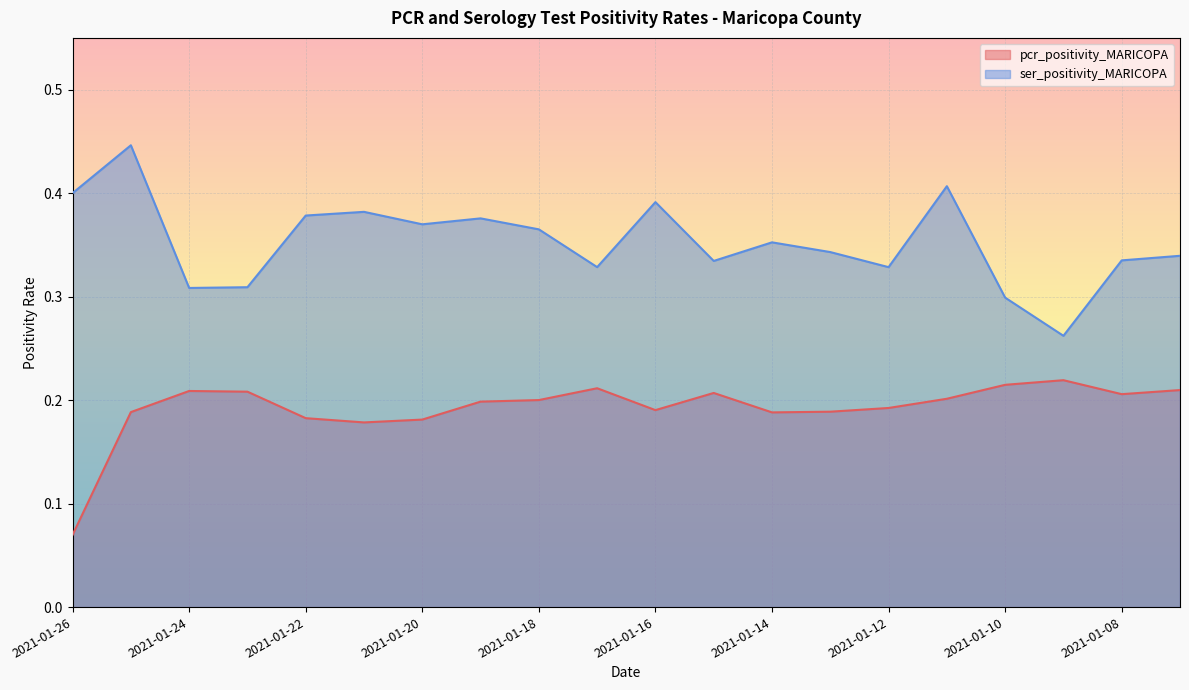

Which series has the largest range (max minus min)?

ser_positivity_MARICOPA